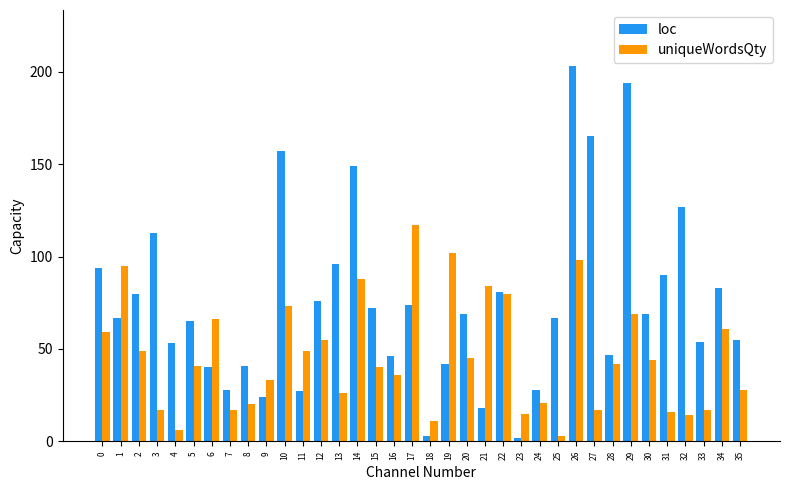

Count the number of data series in this chart.

2